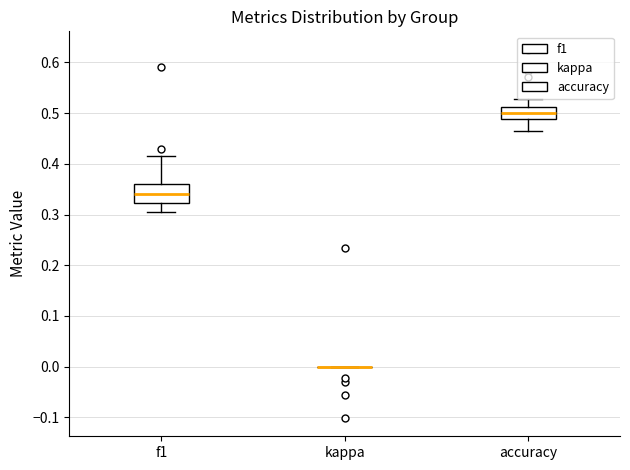

Which box is the tallest, from its lower edge to its upper edge?

f1